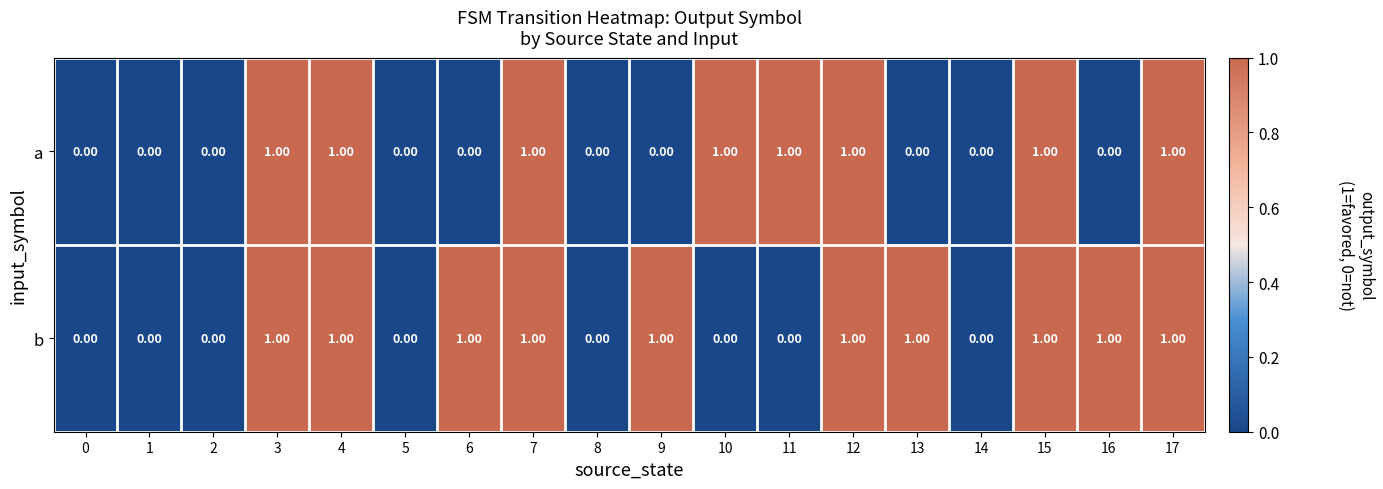

Which series has the largest total across all categories?

b